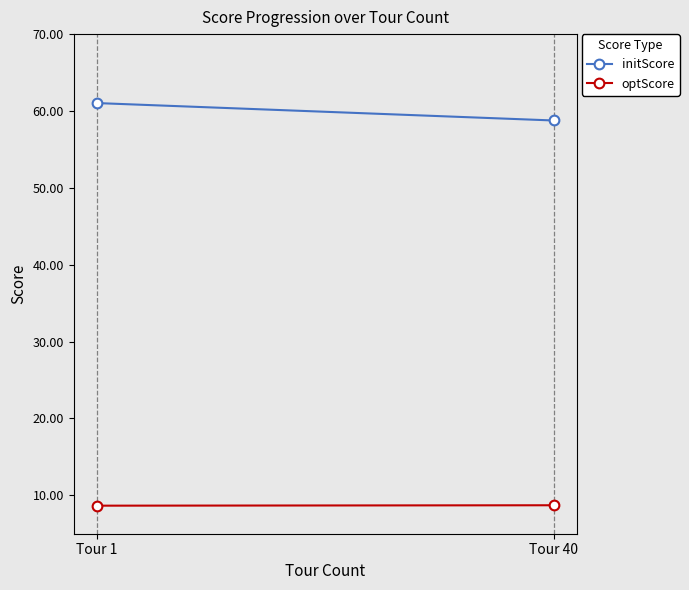

Read the optScore value at Tour 1.

8.6